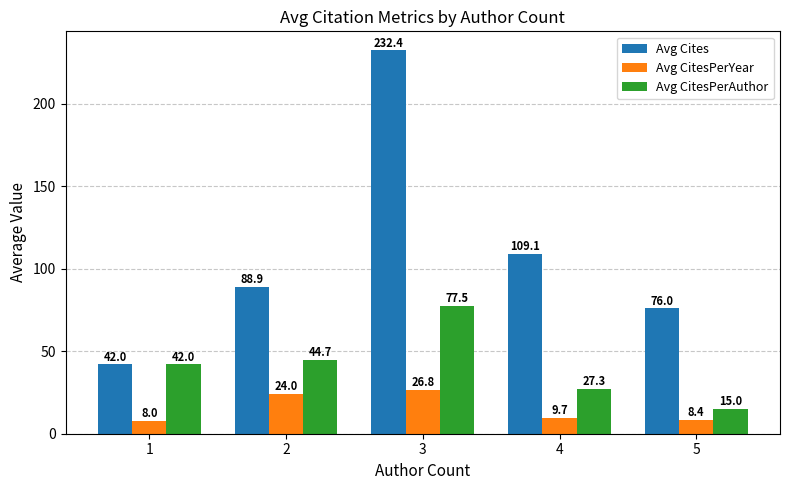

What are all the series names shown in the legend?

Avg Cites, Avg CitesPerYear, Avg CitesPerAuthor